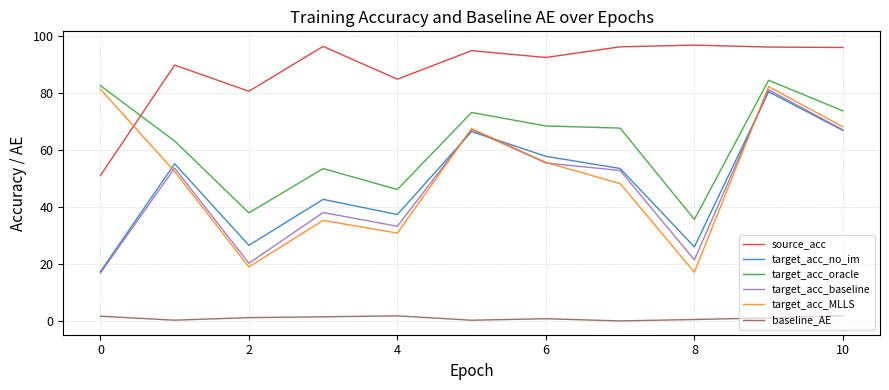

Which series has the largest total across all categories?

source_acc